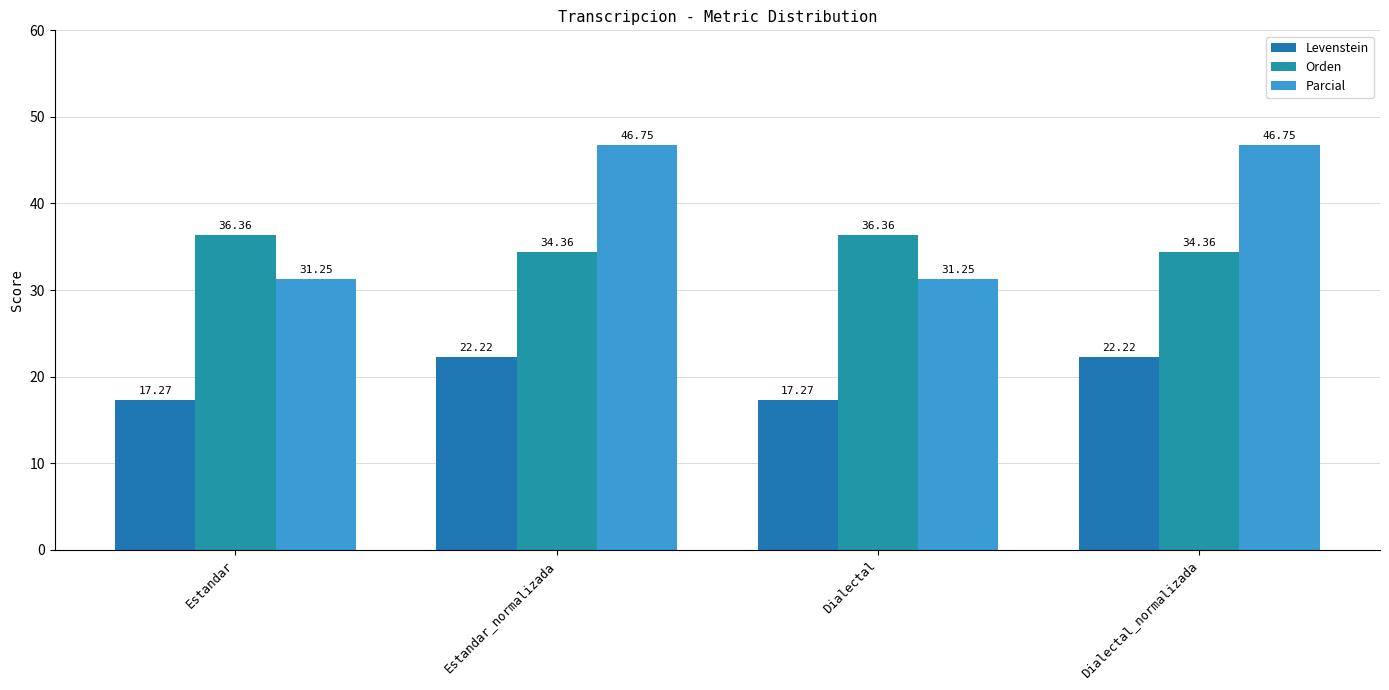

What is the difference between the second highest and minimum values in the Levenstein series?

5.0